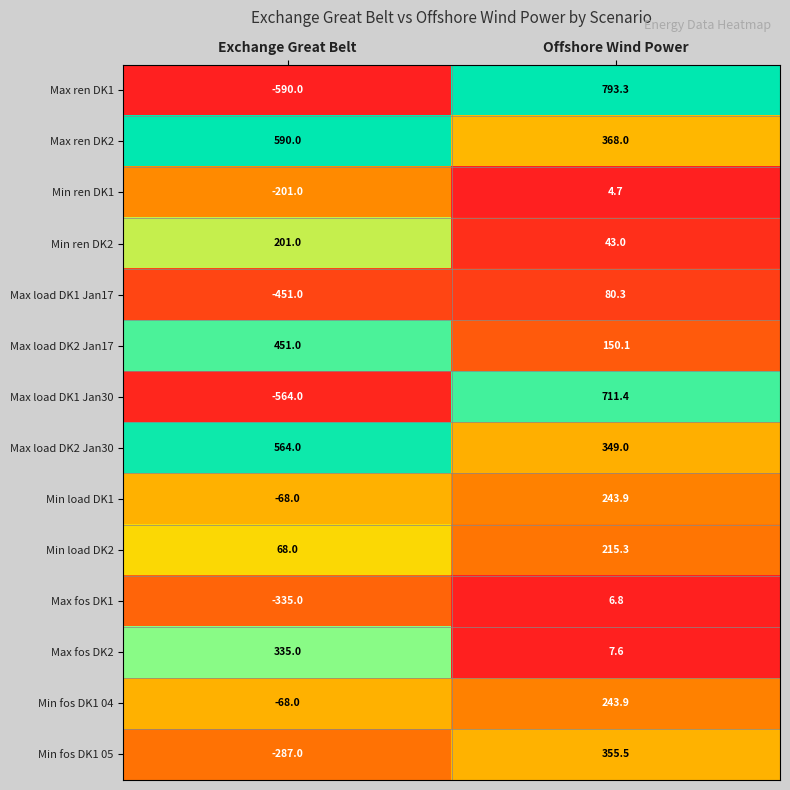

Where is Min fos DK1 05 nearest to the value 34?

Exchange Great Belt